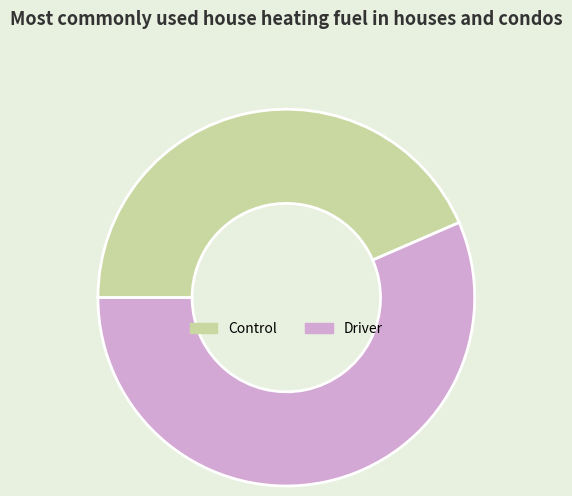

Rank the categories by value from lowest to highest.

Control, Driver